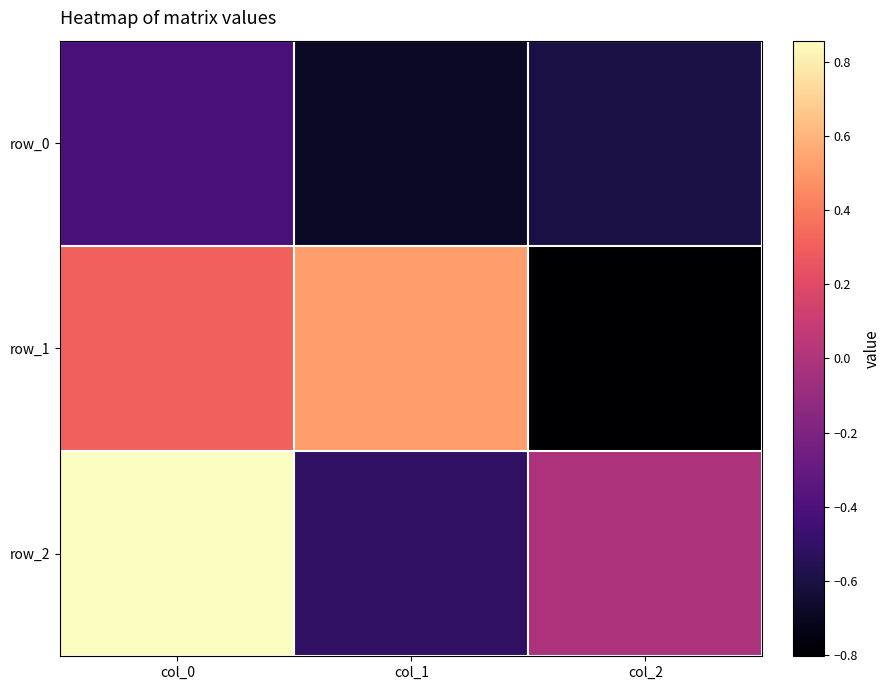

Reading left to right, what are all the values shown in this chart?

row_0: col_0=-0.4	col_1=-0.7	col_2=-0.6
row_1: col_0=0.3	col_1=0.5	col_2=-0.8
row_2: col_0=0.9	col_1=-0.5	col_2=-0.0